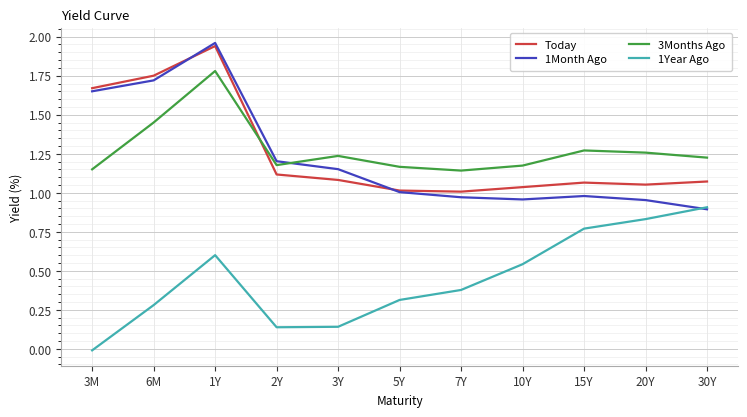

Between 7Y and 20Y, which series saw the biggest shift?

1Year Ago